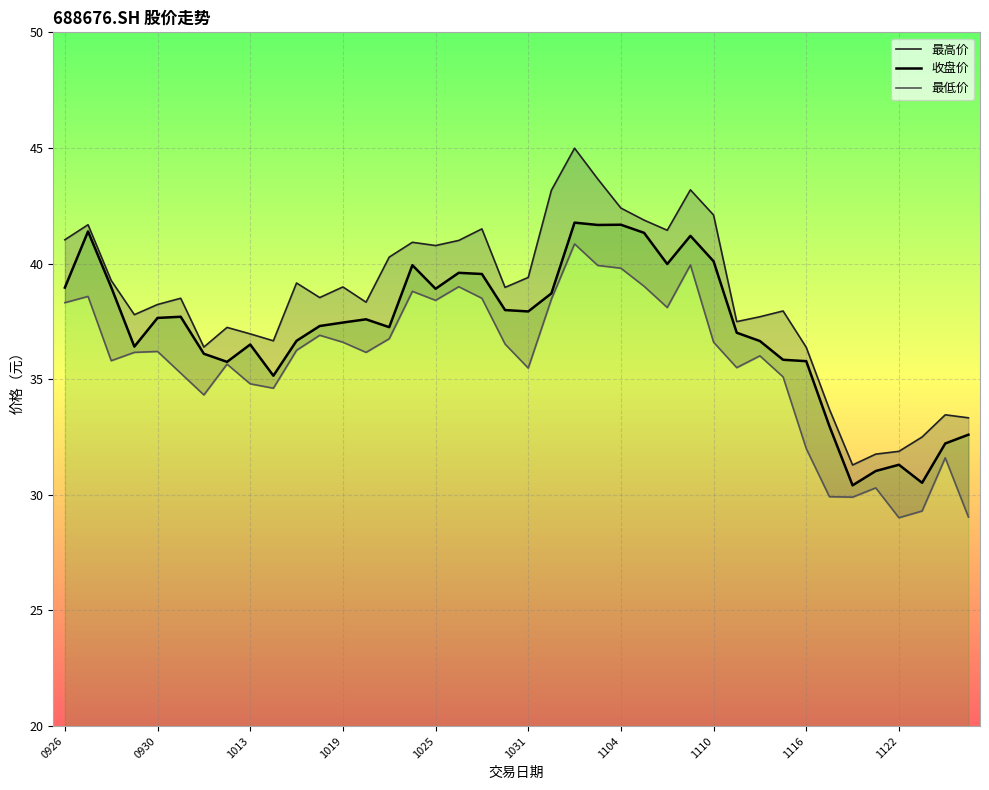

The value of 收盘价 at 1122 is 31.3. True or false?

True